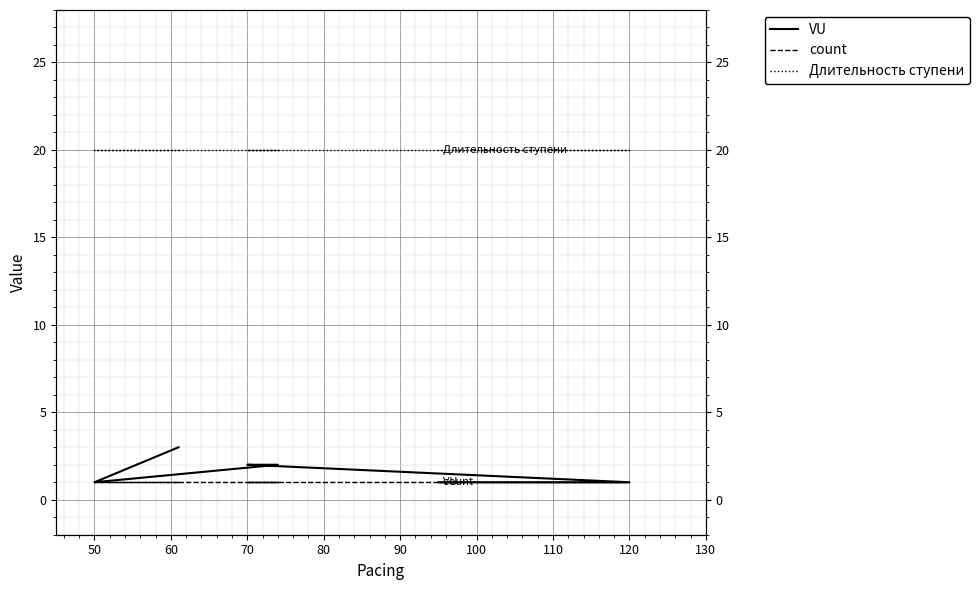

What is the difference between the highest and lowest values at 50?

19